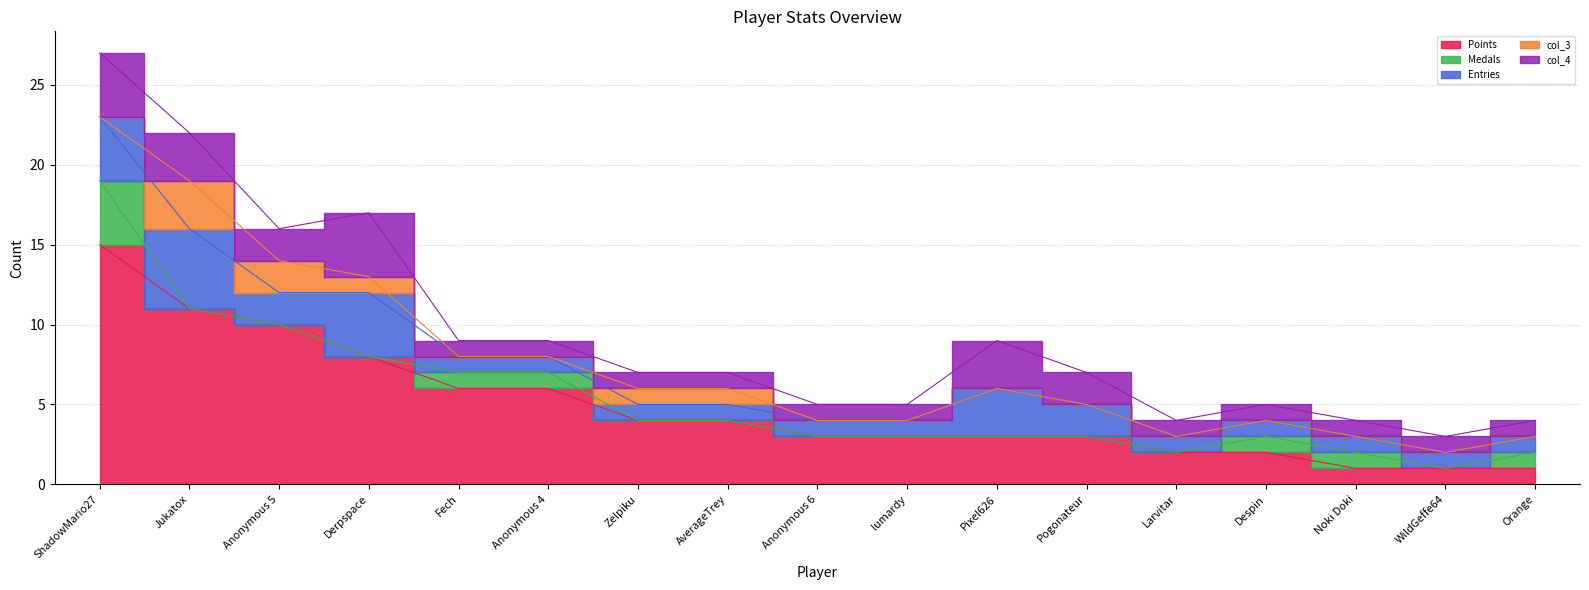

At which label does Entries reach its minimum?

Fech